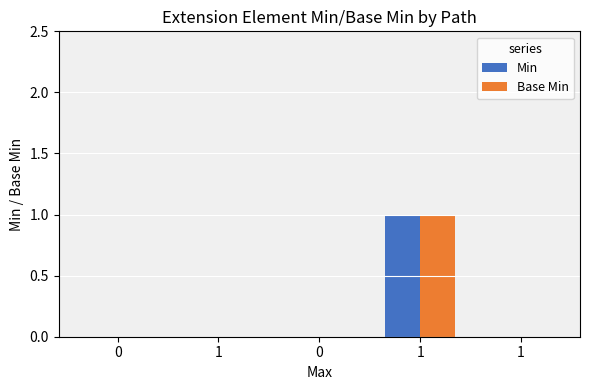

The Min series shows -1 at 1. True or false?

False